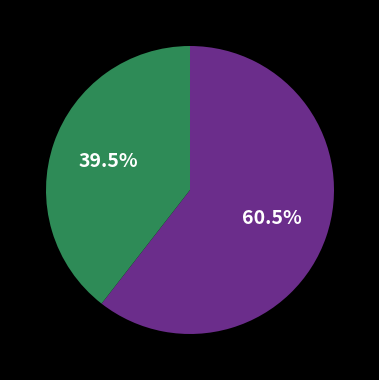

Is there a majority slice in this chart?

Yes